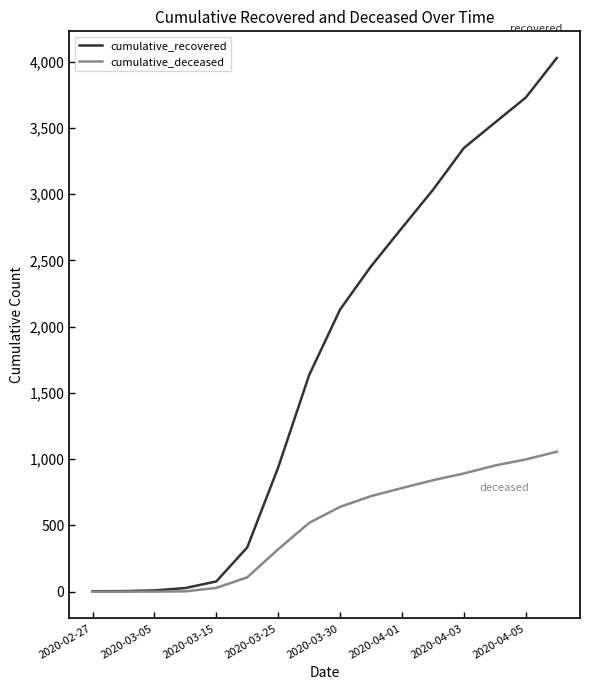

Rank the series by their maximum value, from highest to lowest.

cumulative_recovered, cumulative_deceased